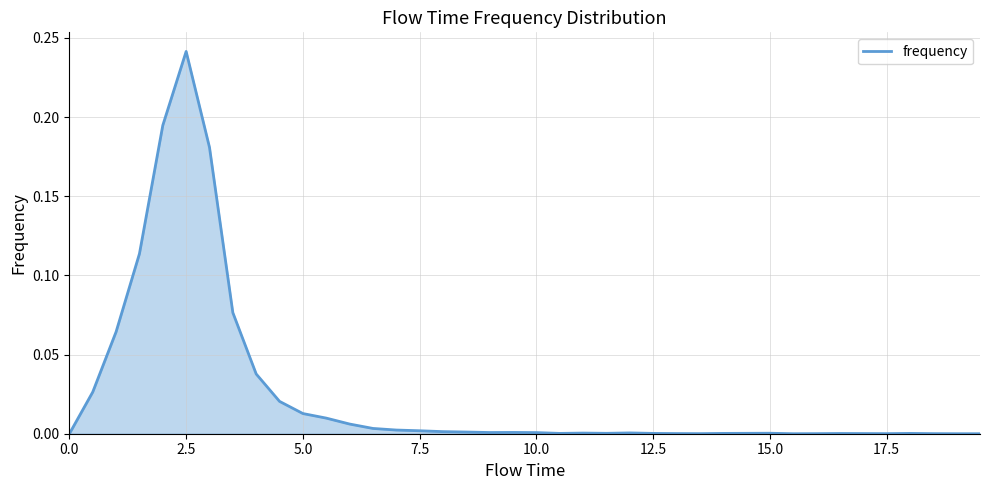

True or false: the data shows 0.4 at 2.5.

False